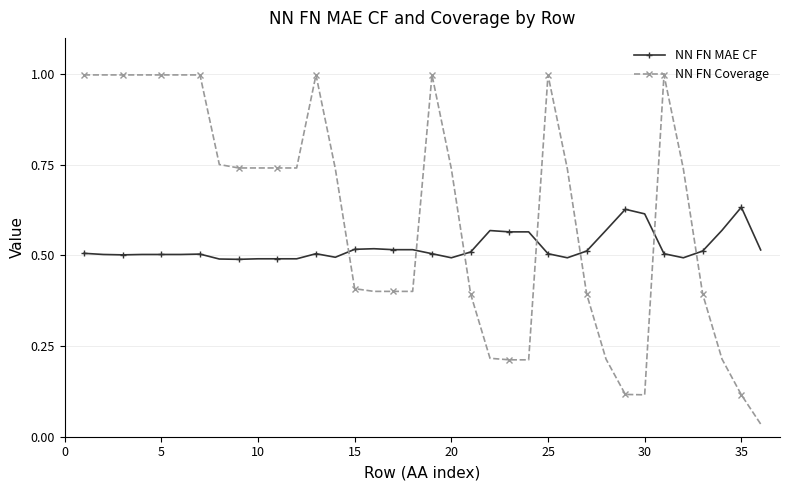

What is the maximum value shown in the chart?

1.0